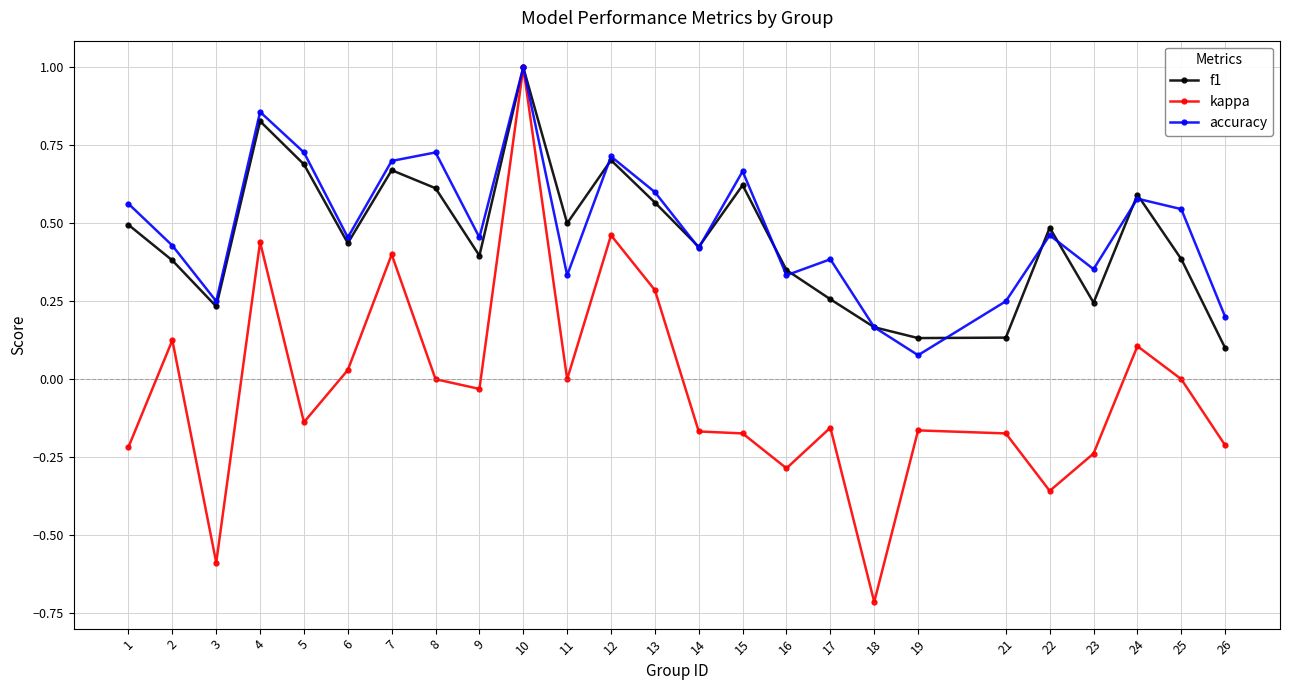

The f1 series shows 0.1 at 15. True or false?

False